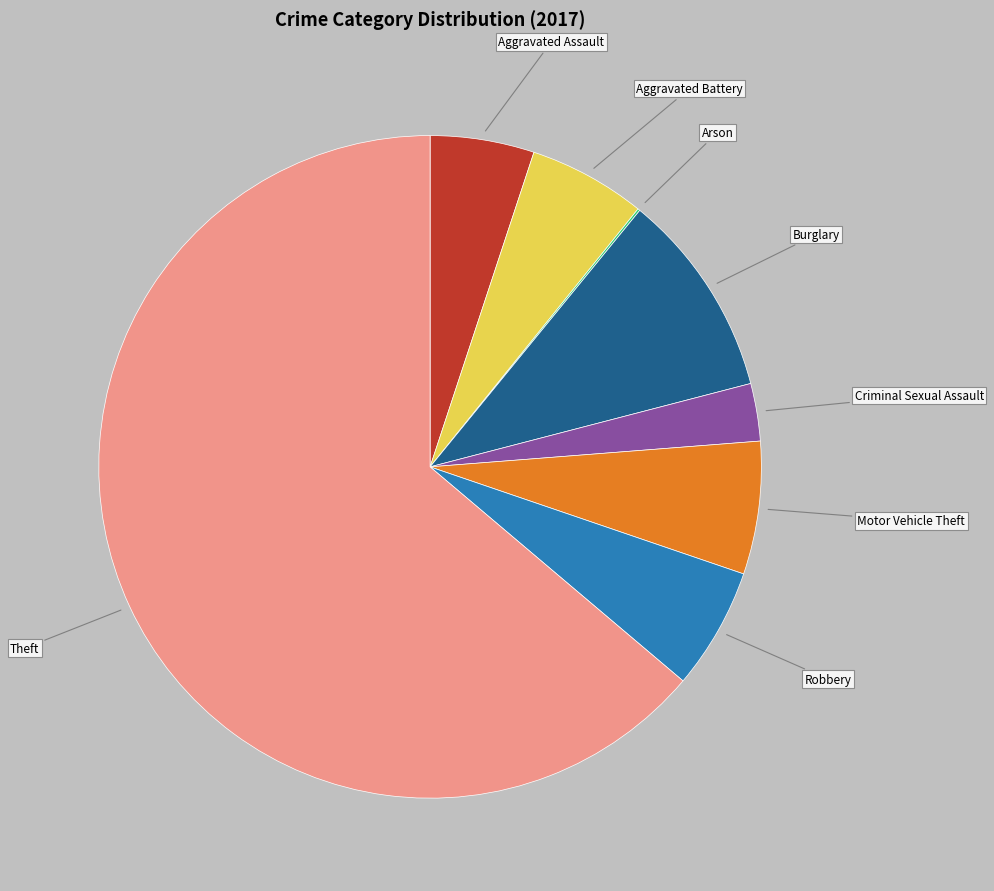

Is there a majority slice in this chart?

Yes